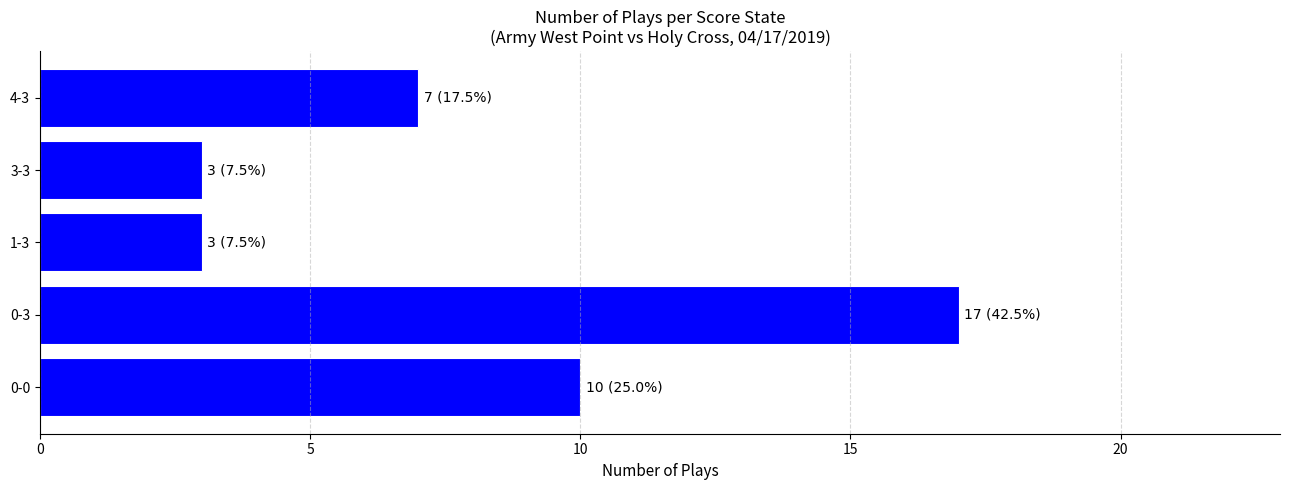

What is the maximum value shown in the chart?

17